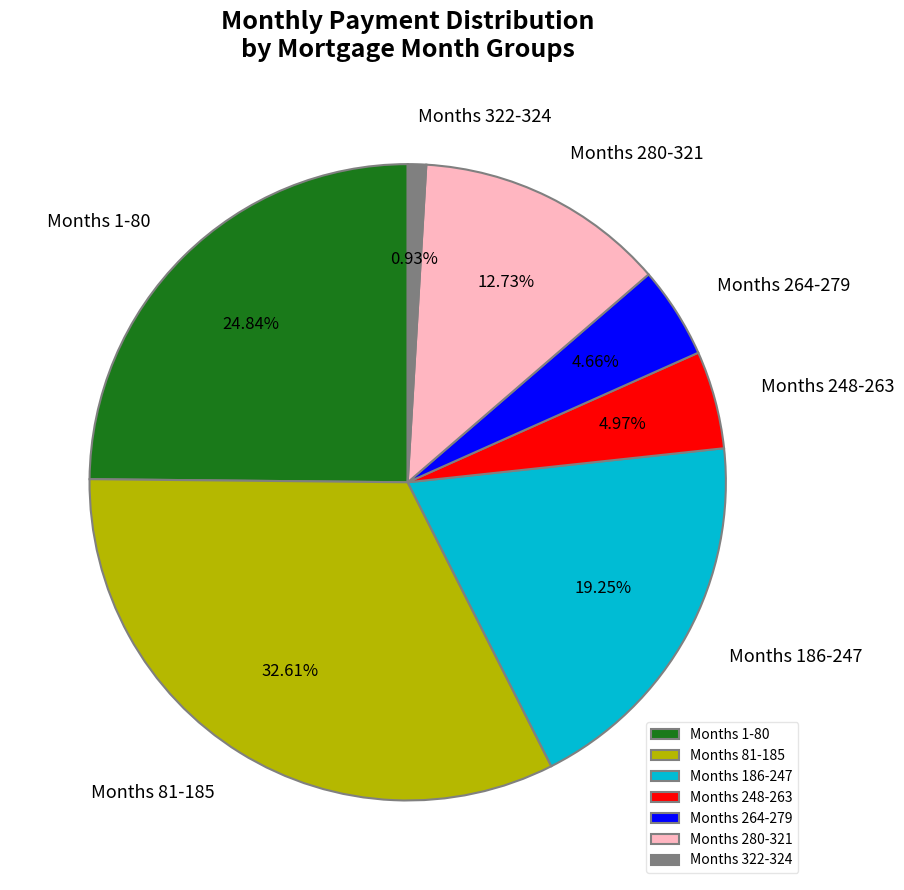

What is the ratio of the value at Months 81-185 to the value at Months 186-247?

1.7